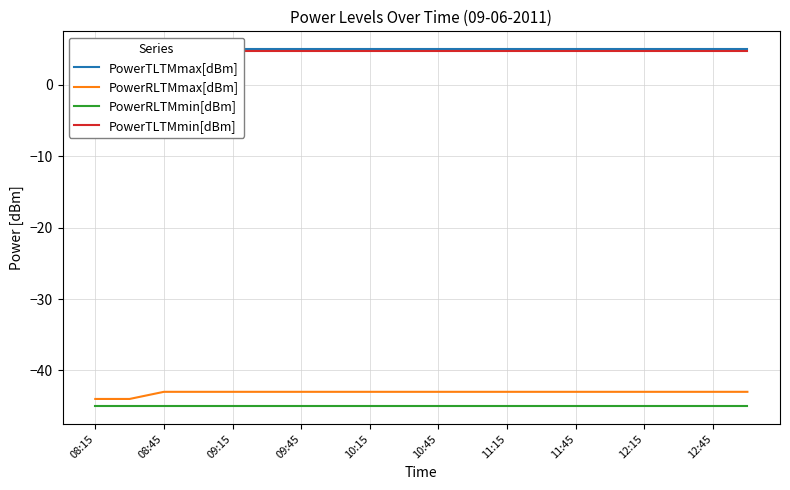

Is it true that PowerRLTMmin[dBm] equals -66 at 10:45?

False